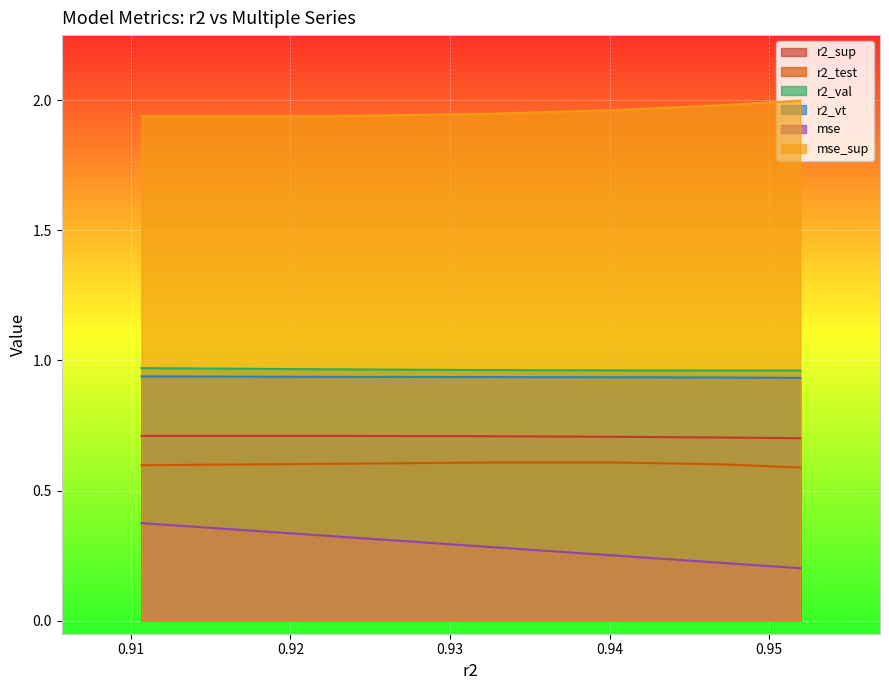

Is the value of r2_vt at model_4_3_3 greater than the value of r2_val at model_4_3_5?

No